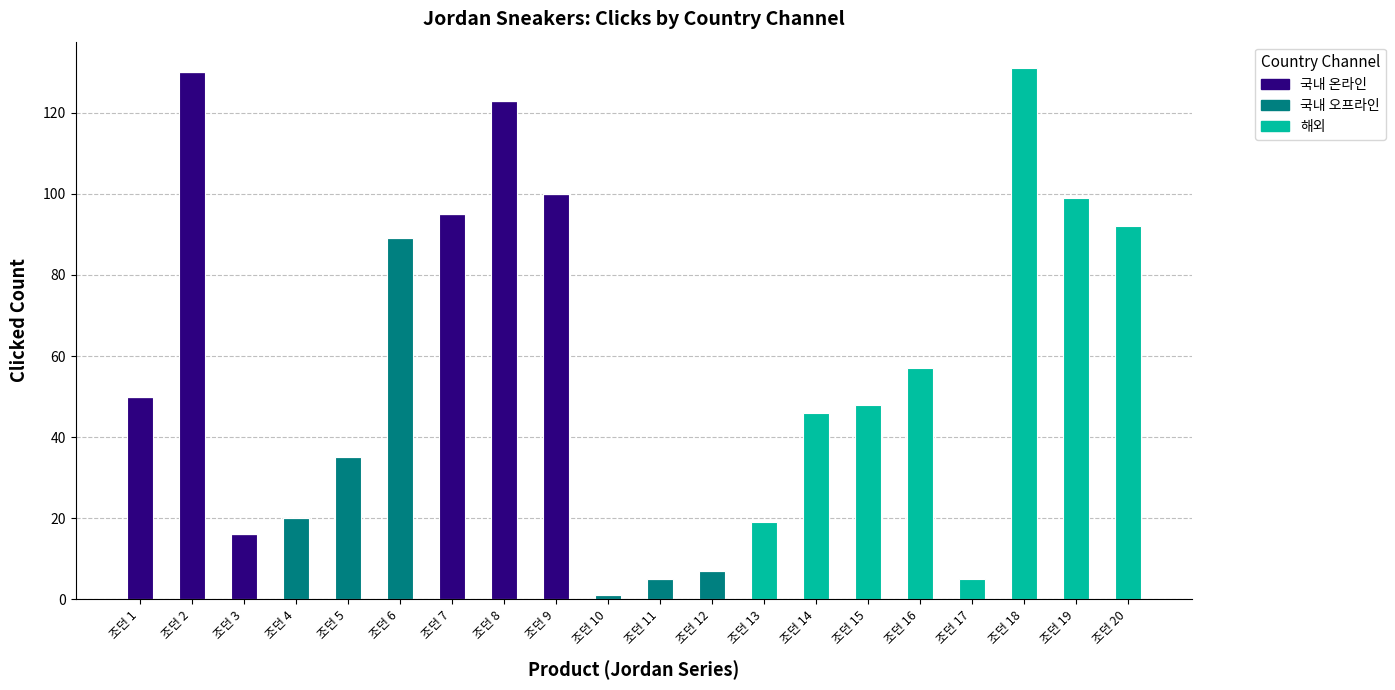

What is the highest value of the 국내 온라인 series?

130